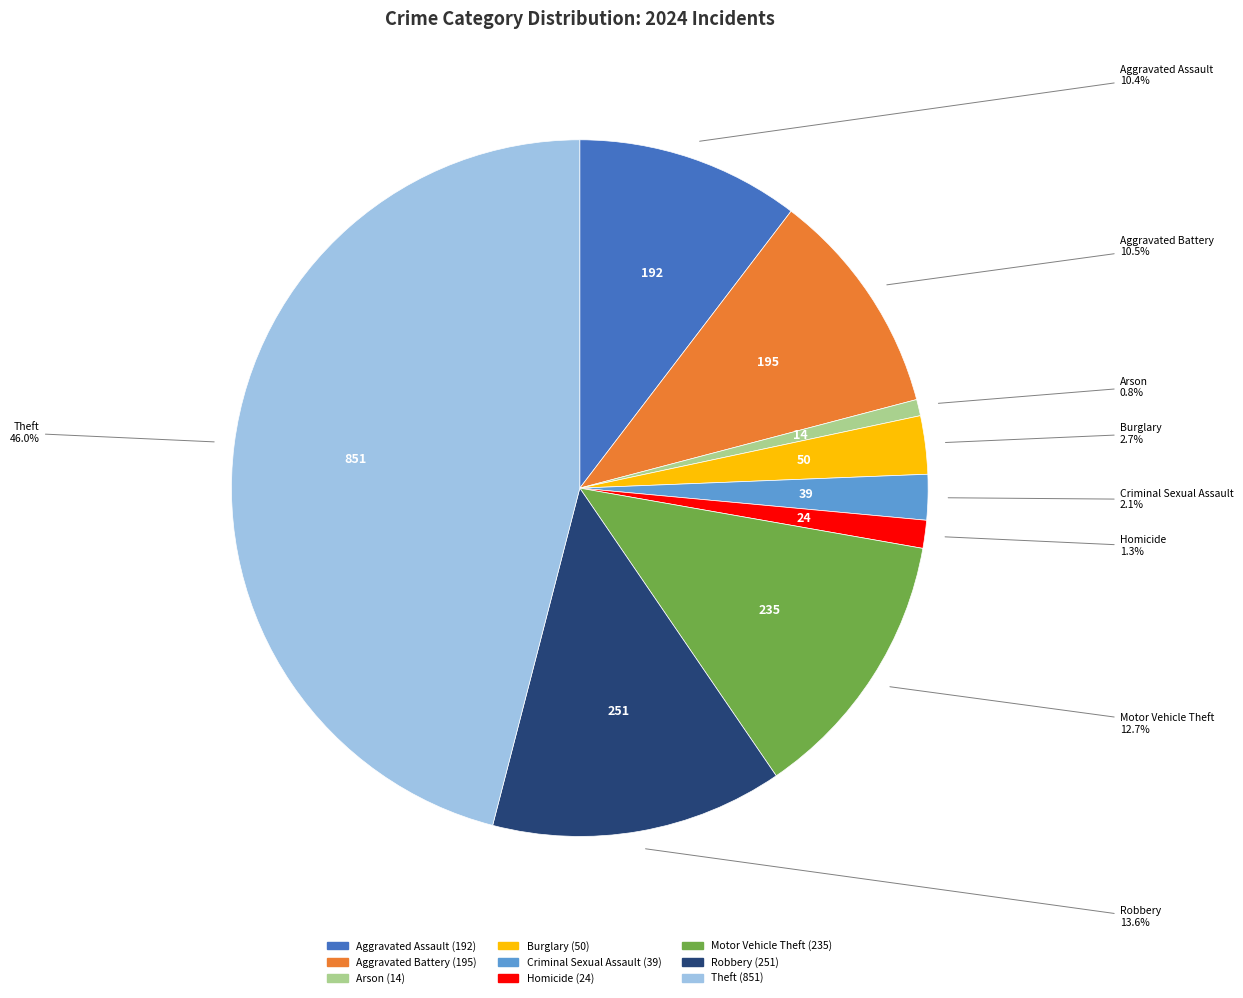

To the nearest percent, what is the average slice percentage?

11%